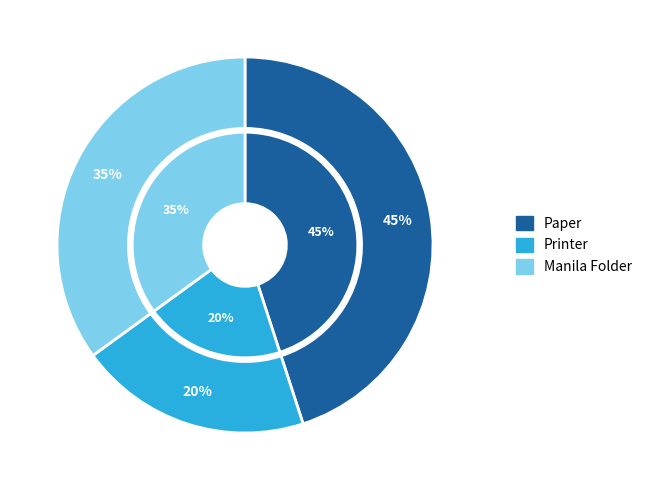

How many slices are in this pie chart?

3